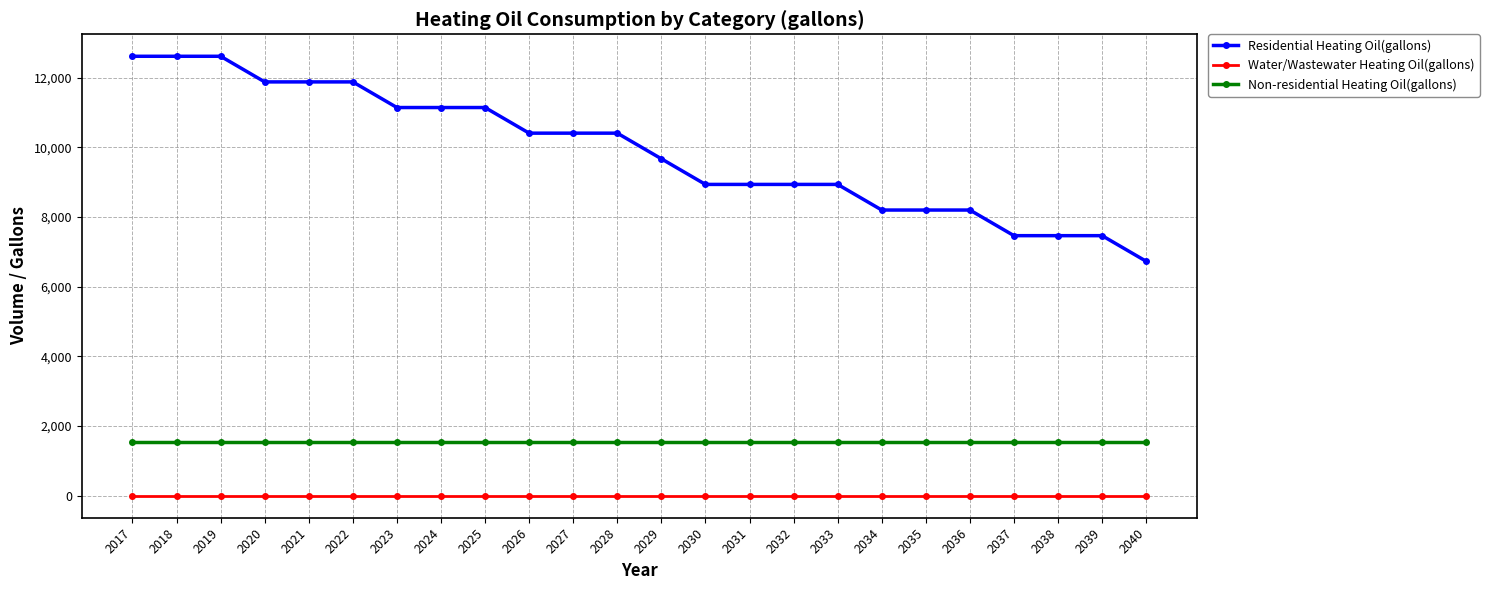

Rank the series by their maximum value, from lowest to highest.

Water/Wastewater Heating Oil(gallons), Non-residential Heating Oil(gallons), Residential Heating Oil(gallons)